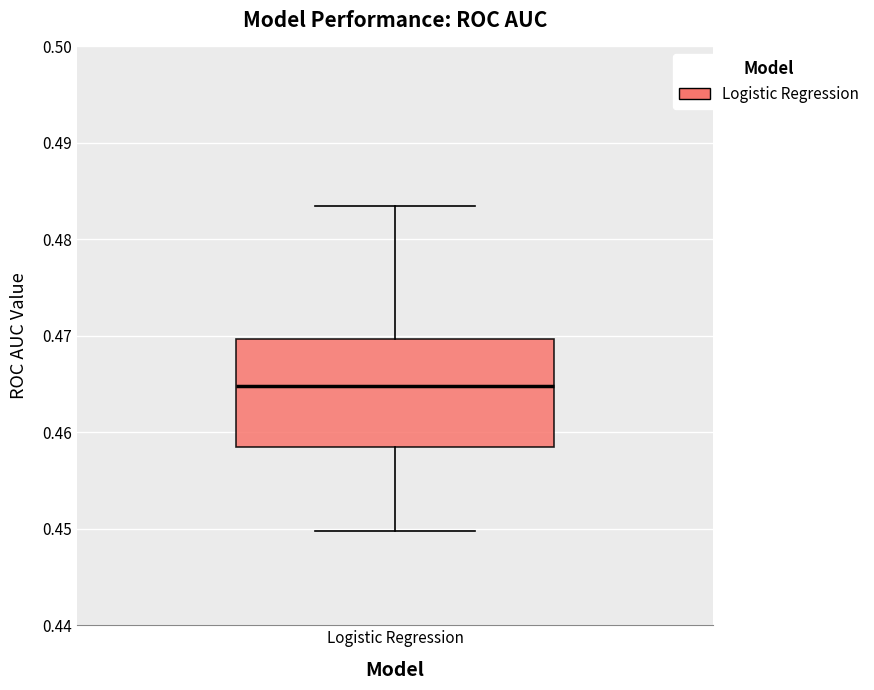

Read this box plot against the y-axis: the position of the median line, the range covered by the box, and the ends of both whiskers. The values are not printed on the chart, so give them approximately, as read against the axis.

median 0.465, box 0.458 to 0.470, whiskers 0.450 to 0.483